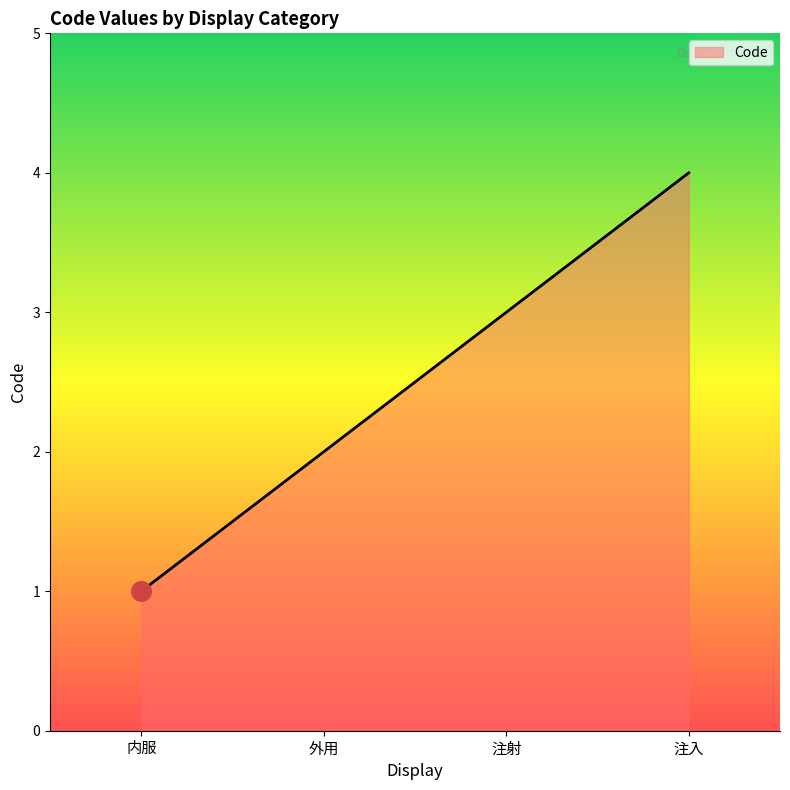

What is the change in value from 内服 to 注射?

+2